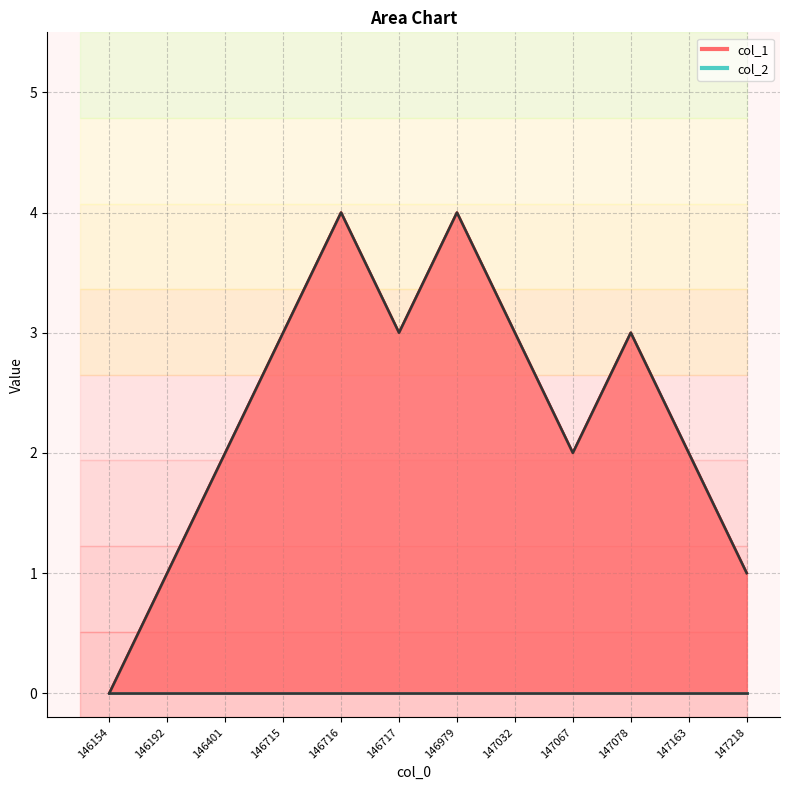

What is the difference between the values at 146154 and 147218?

1